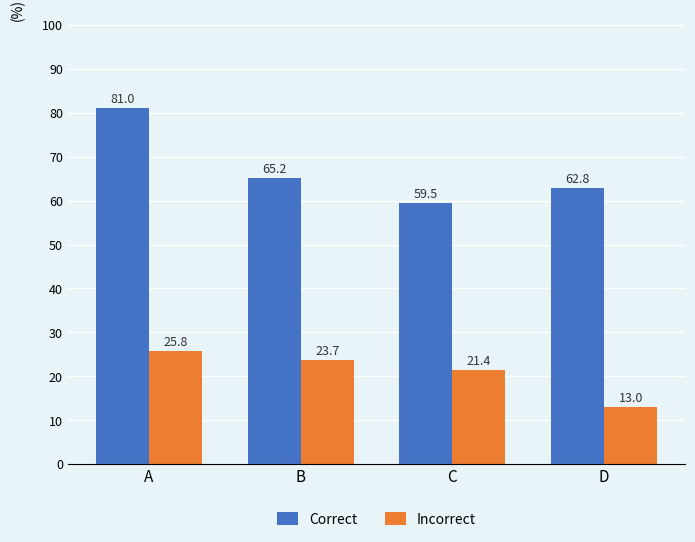

At which category is the sum across all series the highest?

A